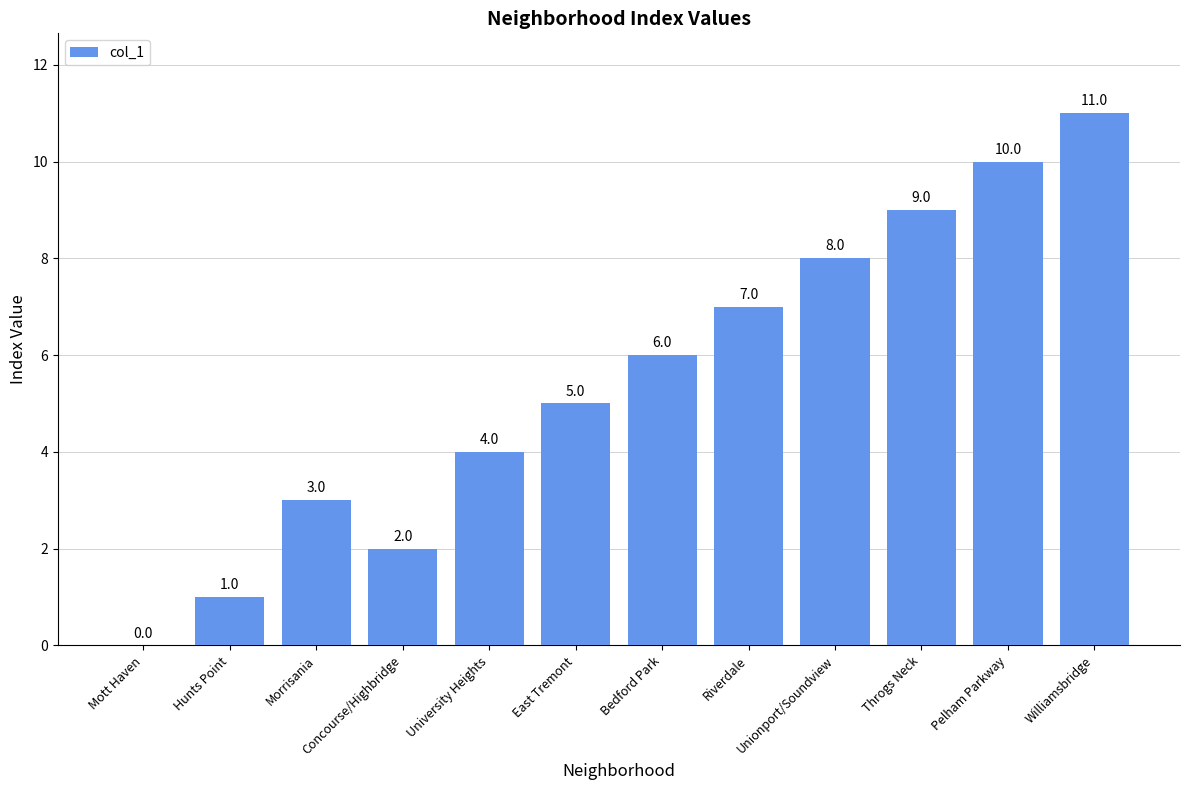

What is the change in value from Mott Haven to Morrisania?

+3